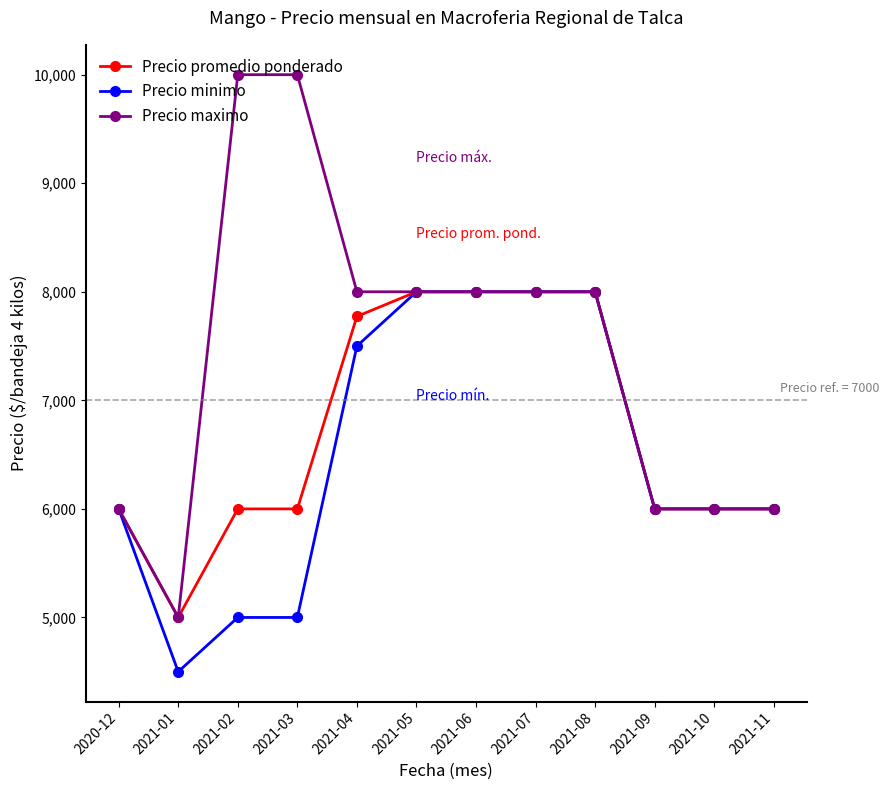

What are all the series names shown in the legend?

Precio promedio ponderado, Precio minimo, Precio maximo